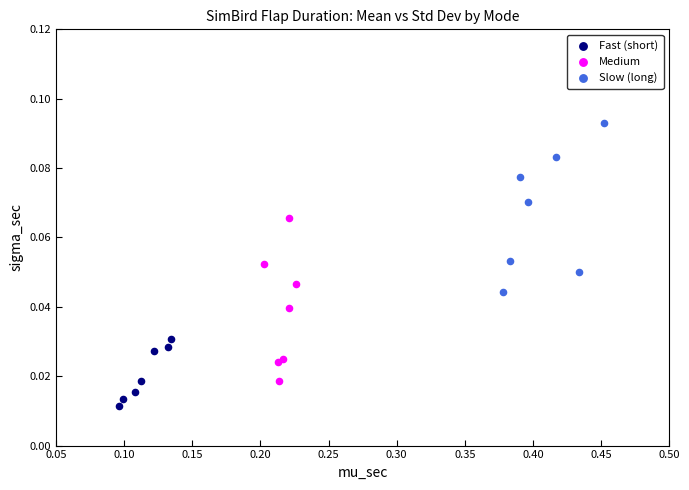

Which series reaches the minimum Y coordinate?

Fast (short)